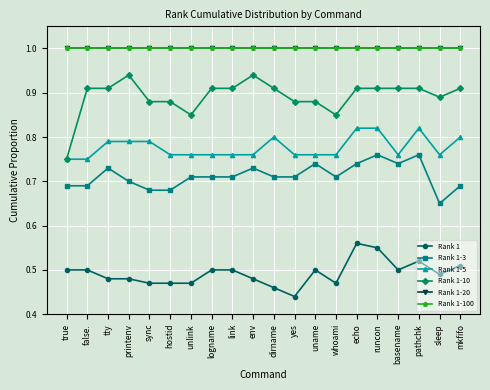

What position from the left is runcon?

16